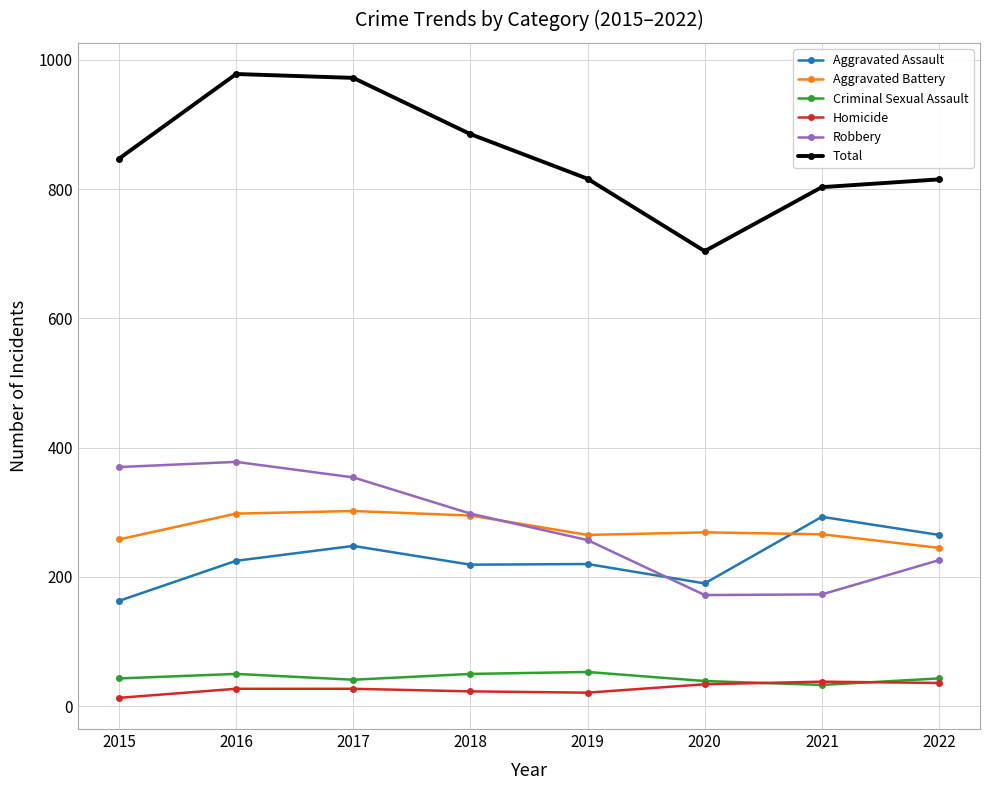

The Robbery series shows 93 at 2018. True or false?

False